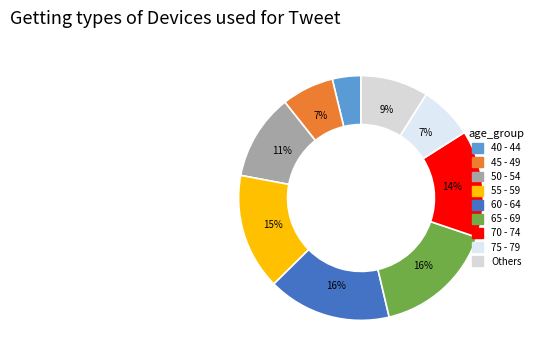

Which slice is the smallest?

40 - 44